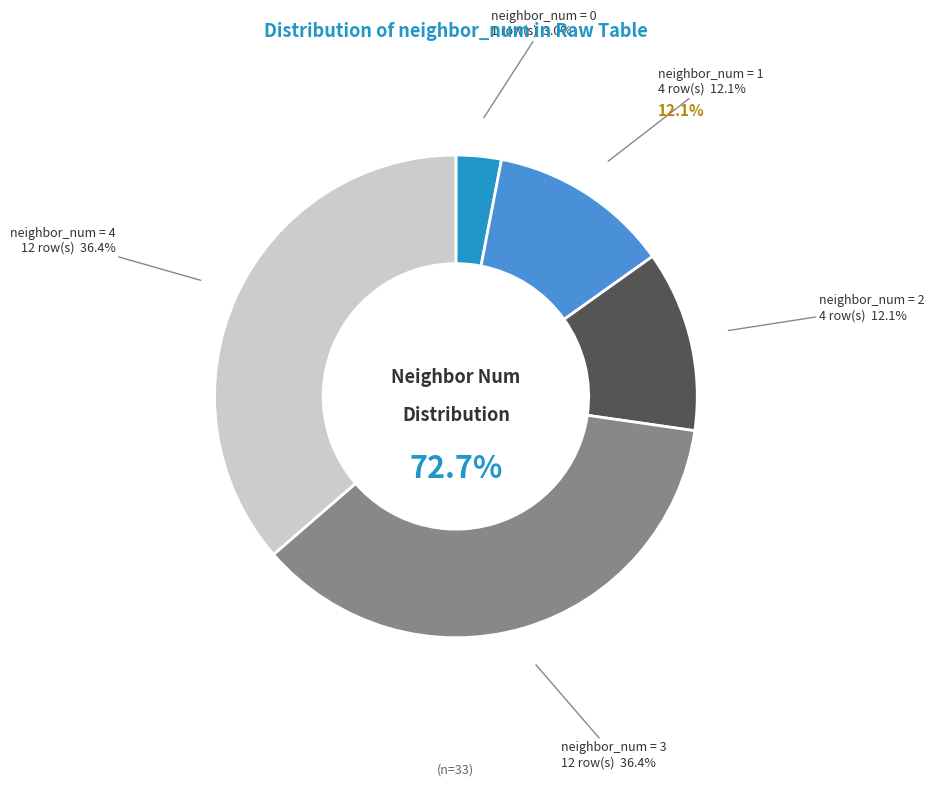

What is the ratio of the value at 1 to the value at 3?

0.3